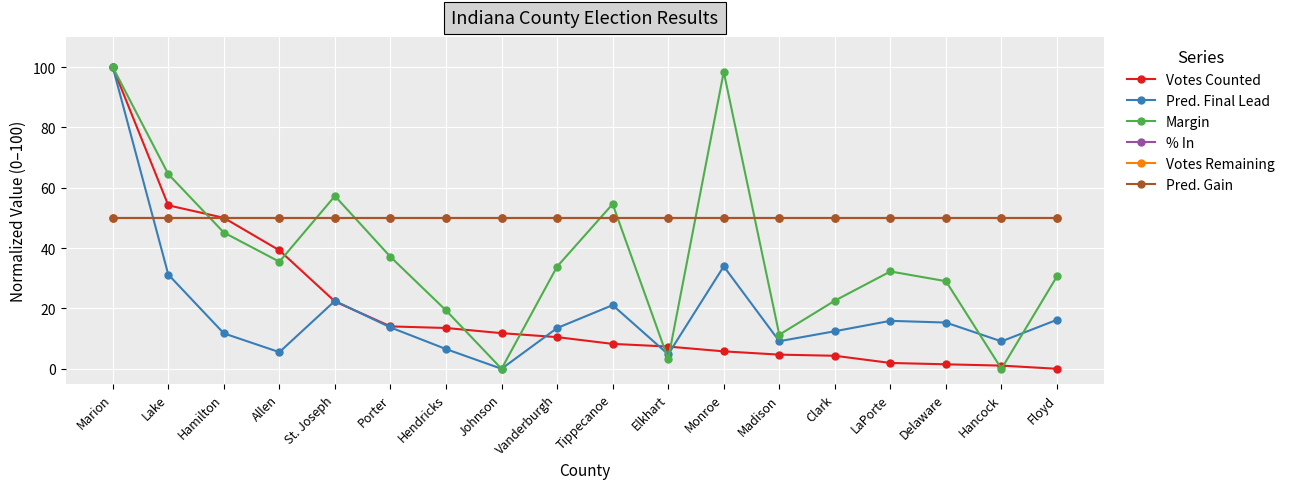

Does the chart have visible grid lines?

Yes